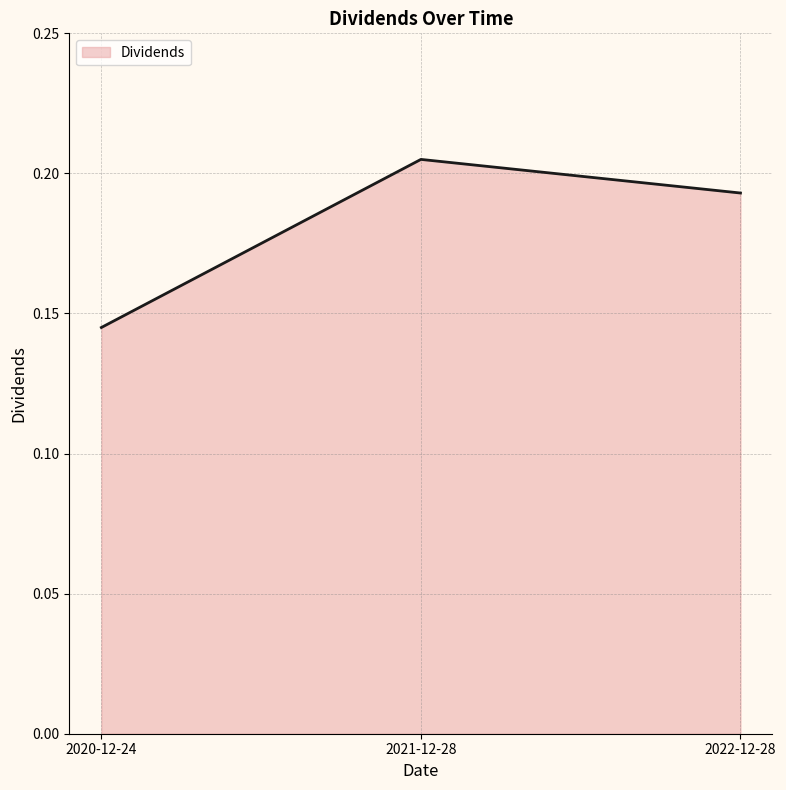

What position from the right is 2021-12-28?

2